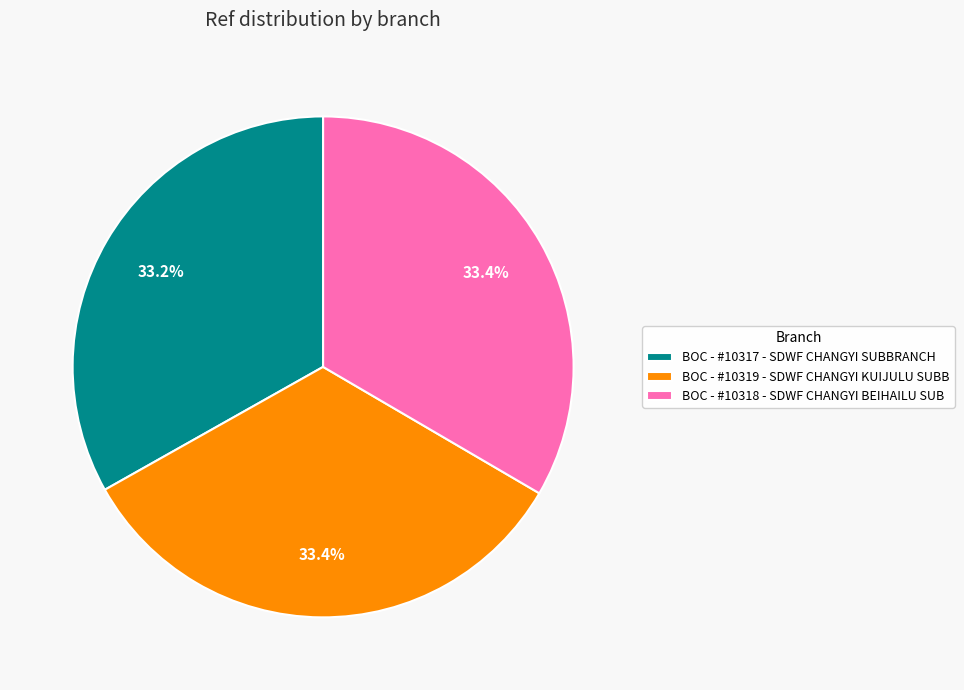

Is the sum of BOC - #10319 - SDWF CHANGYI KUIJULU SUBB and BOC - #10317 - SDWF CHANGYI SUBBRANCH greater than half?

Yes